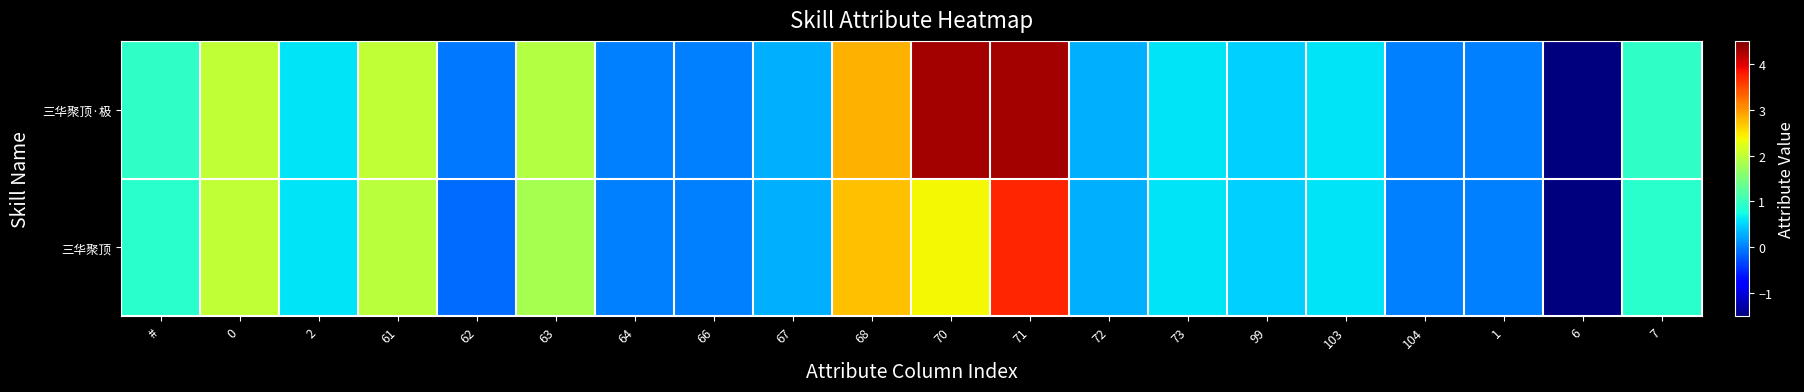

Between 70 and 104, which is larger?

70